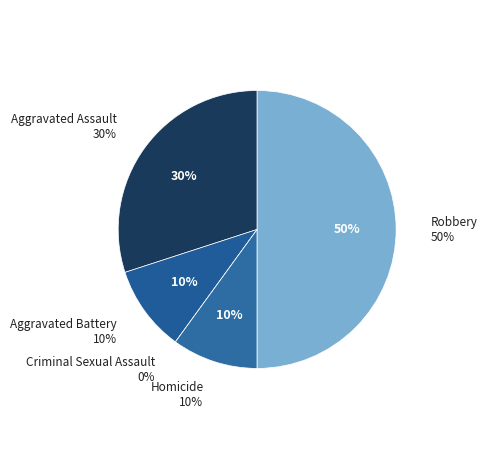

What is the total percentage of Aggravated Battery and Aggravated Assault?

40.0%